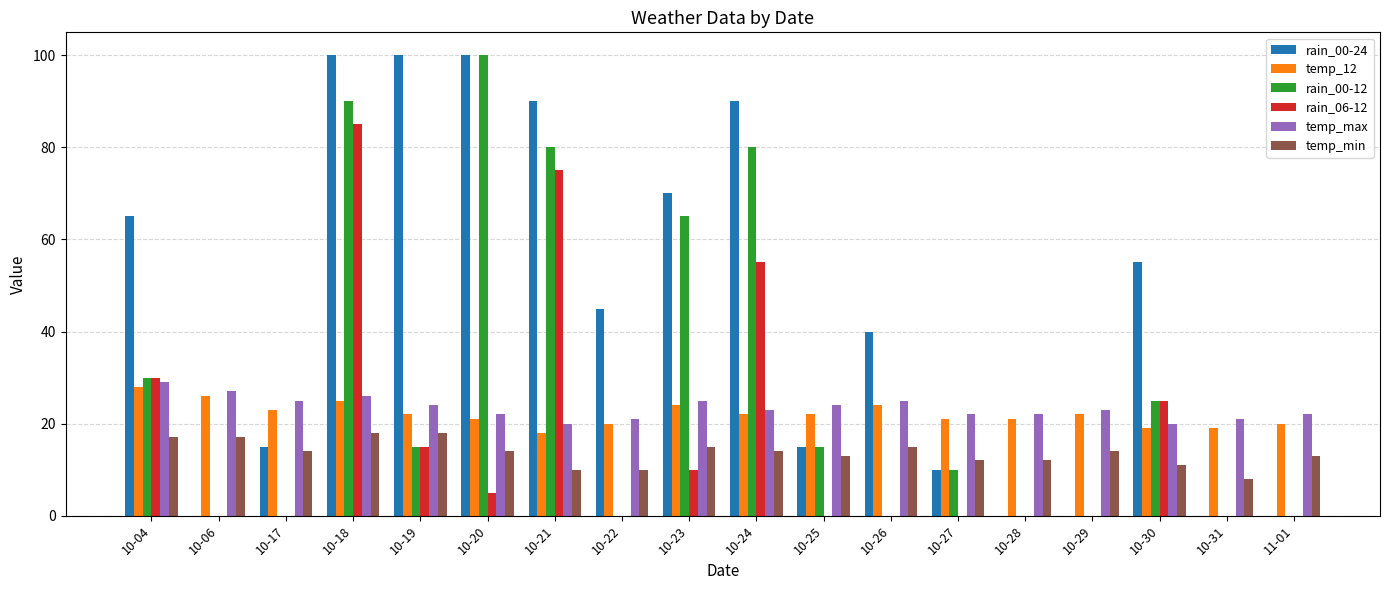

How many groups of bars are there?

18